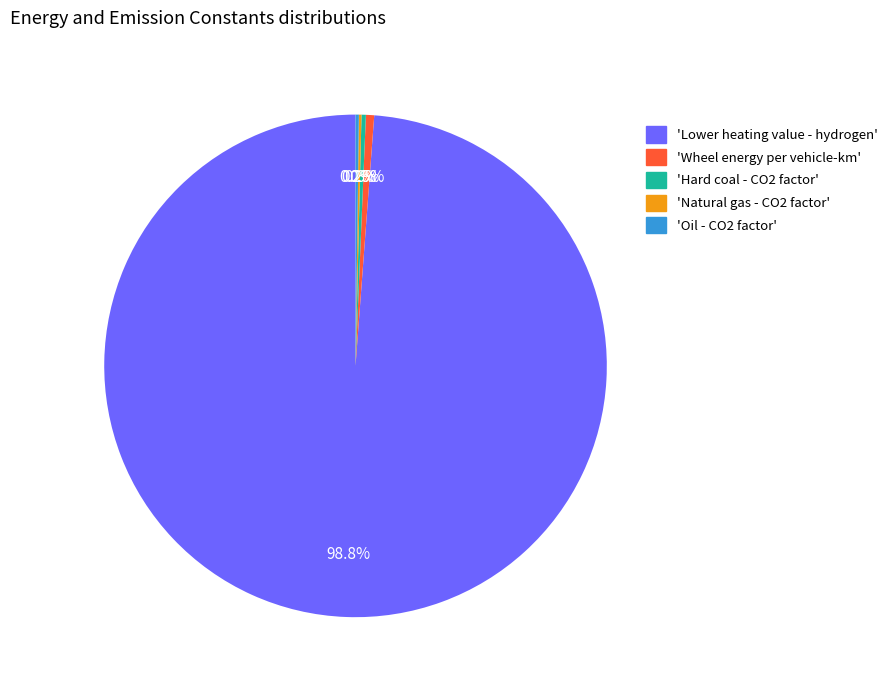

Does any single category account for the majority?

Yes